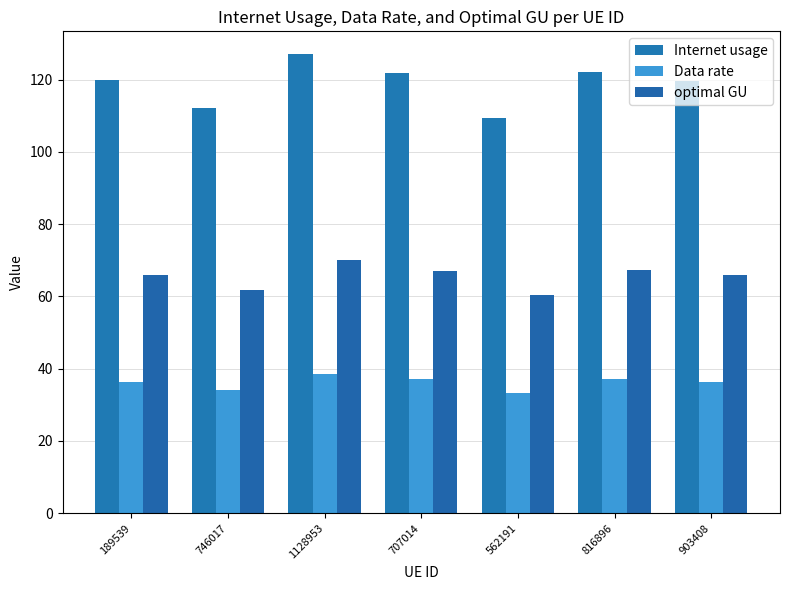

List the series in order of their peak value, highest first.

Internet usage, optimal GU, Data rate